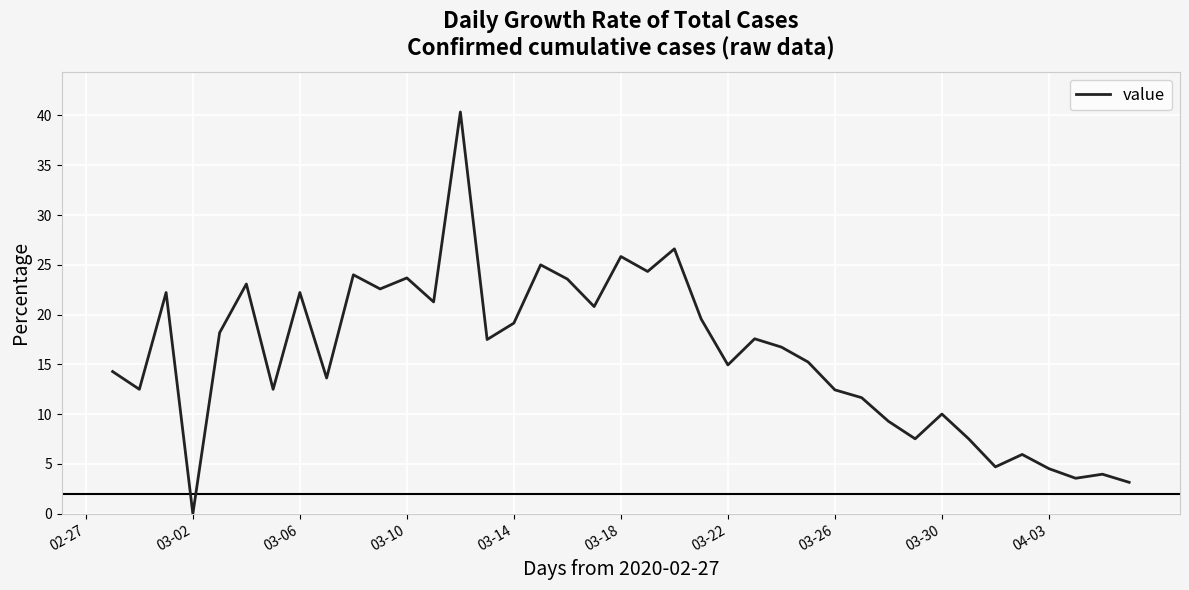

What is the greatest value displayed?

40.4